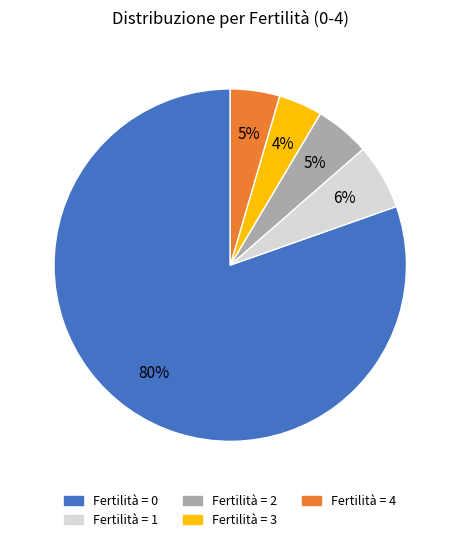

To the nearest percent, what is the difference between the largest and smallest slice percentages?

76%